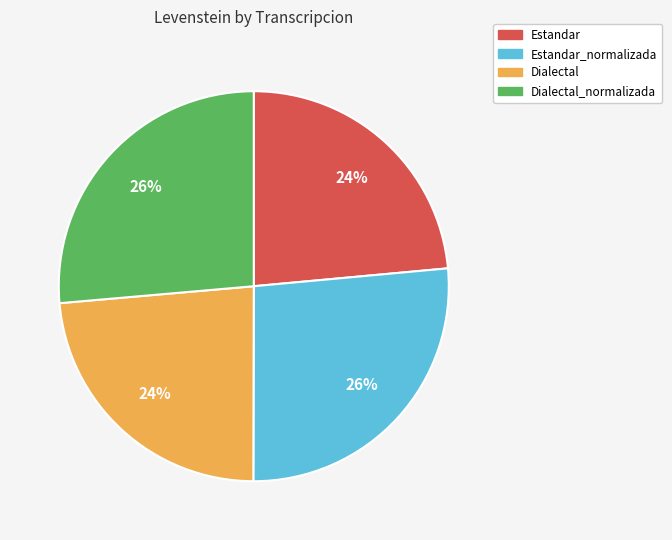

What percentage is the Dialectal slice, to the nearest percent?

24%